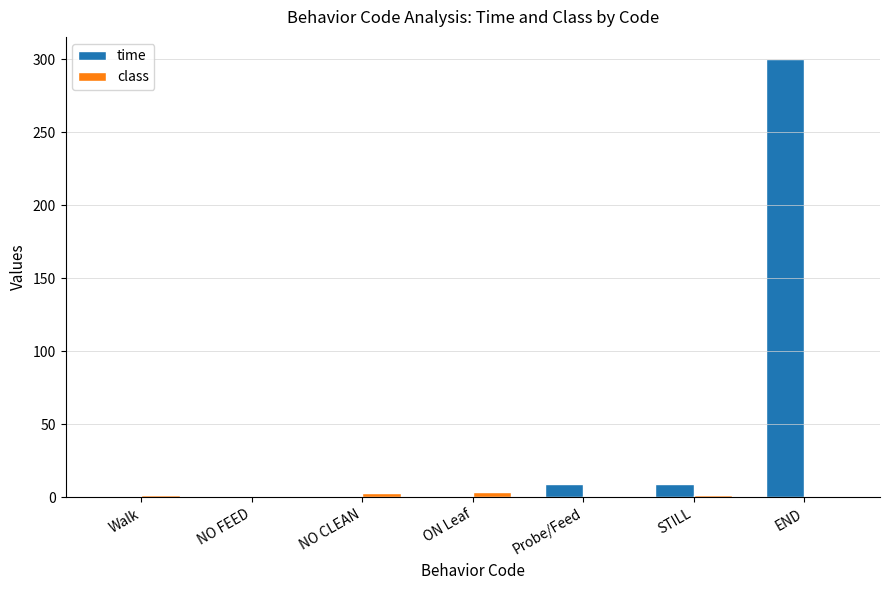

What is the maximum value shown in the chart?

300.2